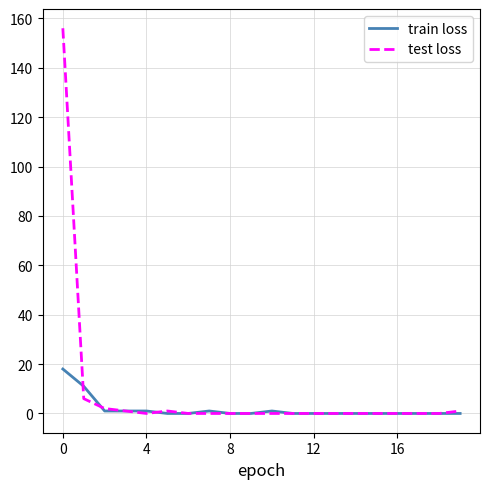

Is this an area chart (filled region under the line)?

No